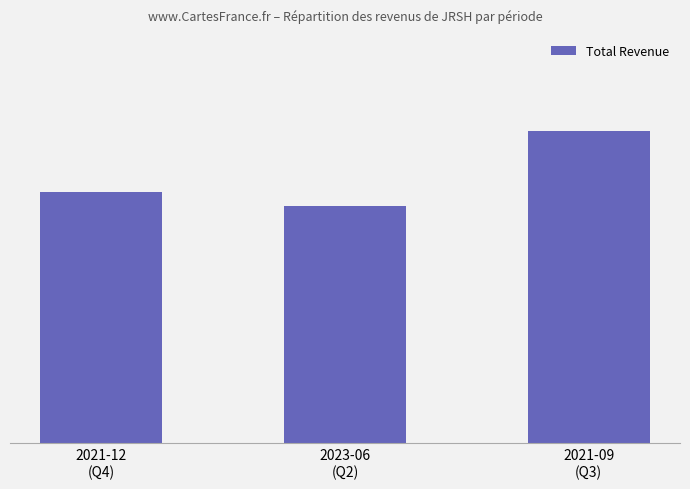

The value at 2021-09
(Q3) is 71894. True or false?

False